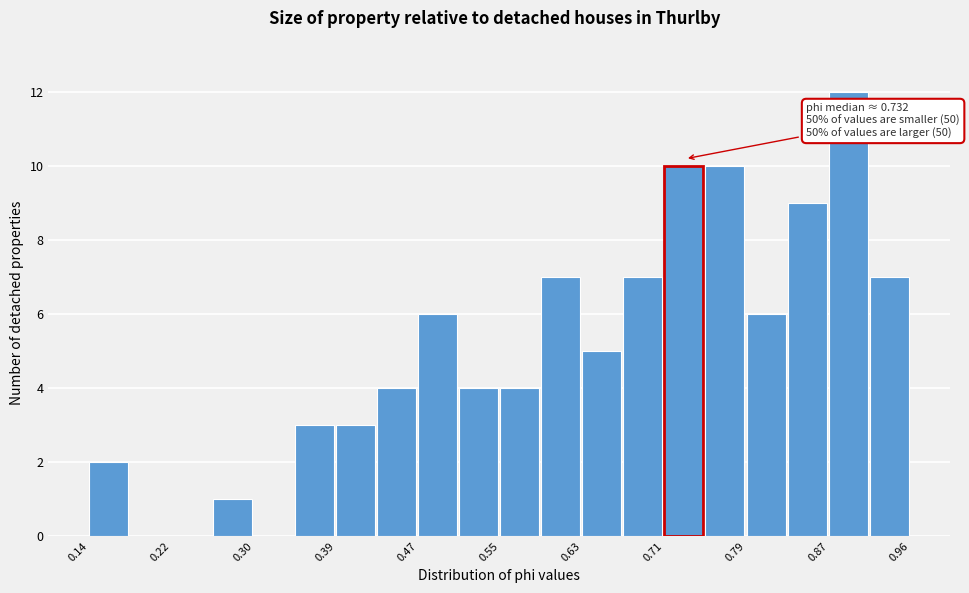

Over which range of the x-axis is the bar tallest?

0.87 to 0.91